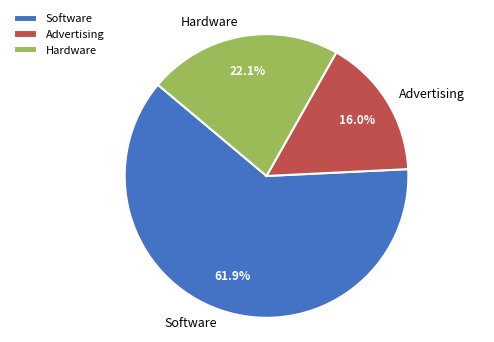

Is there any slice that represents more than half of the pie?

Yes